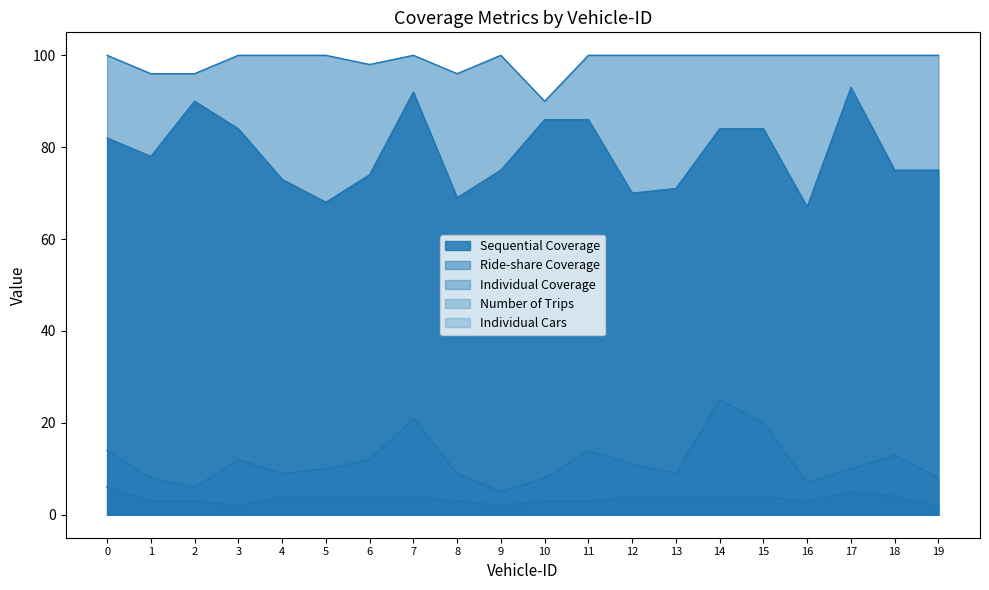

What is the maximum value shown in the chart?

100